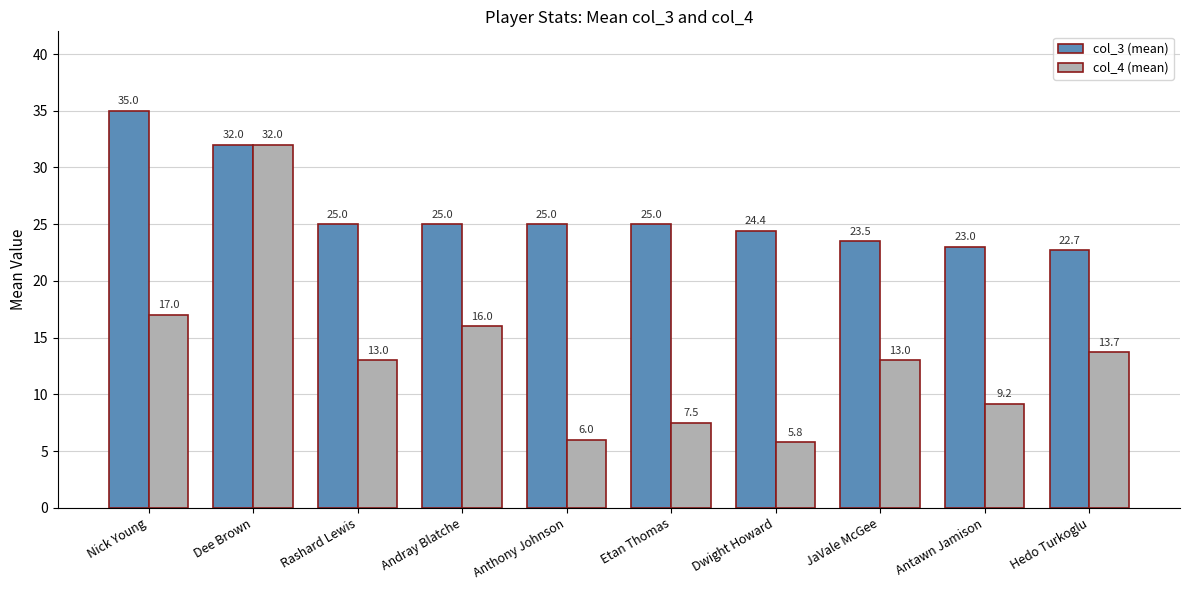

Reading right to left, transcribe all the data shown in this chart.

col_3 (mean): 22.7	23.0	23.5	24.4	25.0	25.0	25.0	25.0	32.0	35.0
col_4 (mean): 13.7	9.2	13.0	5.8	7.5	6.0	16.0	13.0	32.0	17.0